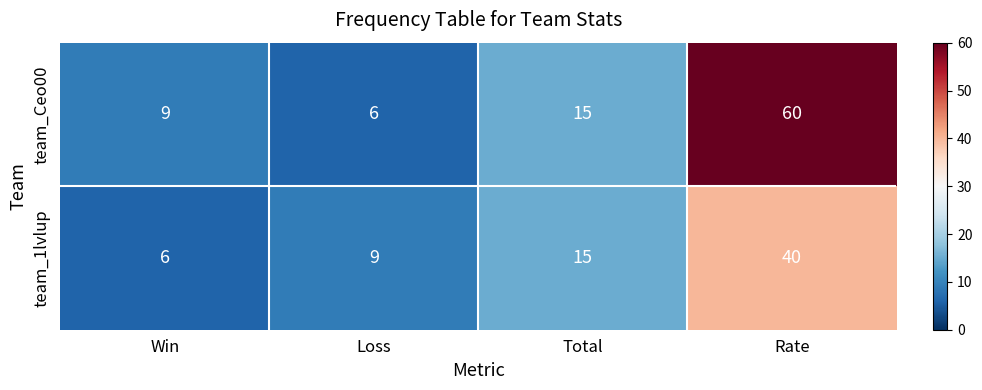

Is the value of team_Ceo00 at Rate greater than the value of team_1lvlup at Total?

Yes